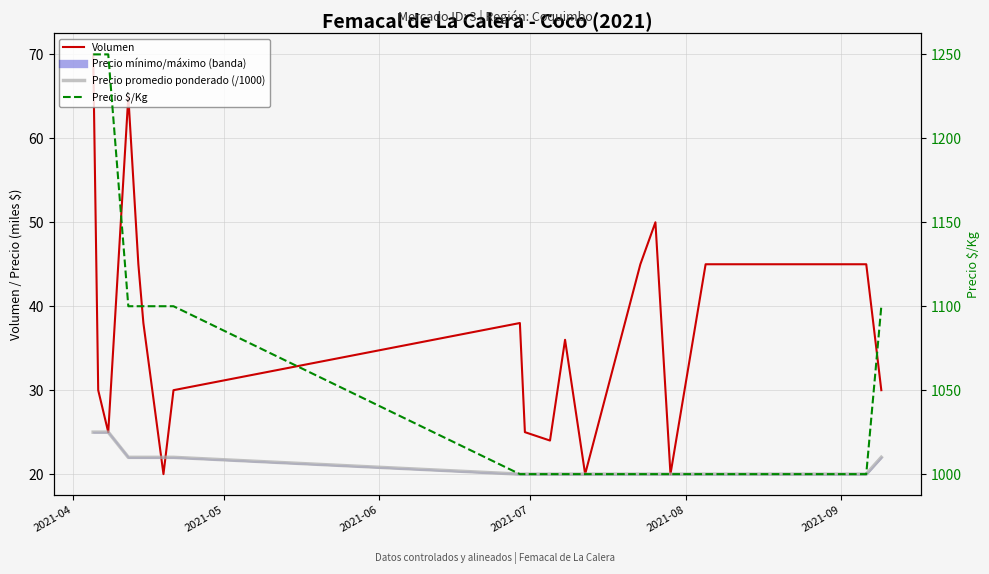

Is the value of Precio promedio ponderado (/1000) at 2021-08 greater than the value of Precio $/Kg at 2021-09?

No